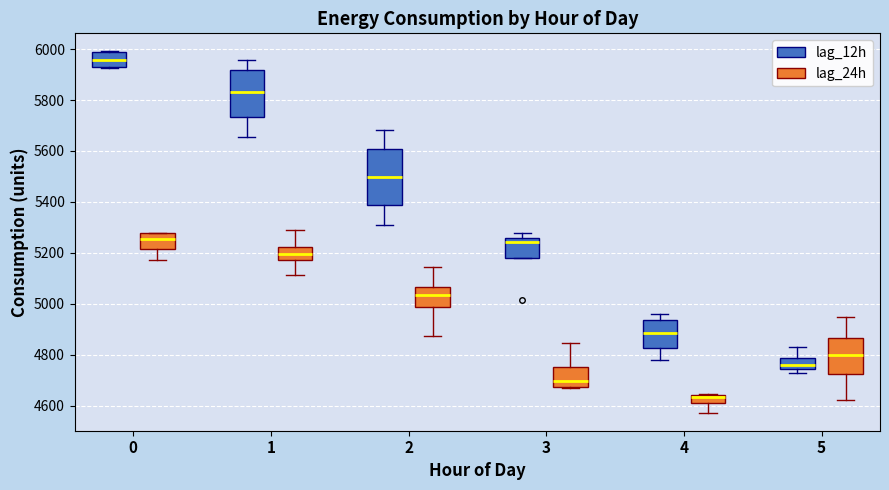

Which box's median line is the highest?

0 (lag_12h)